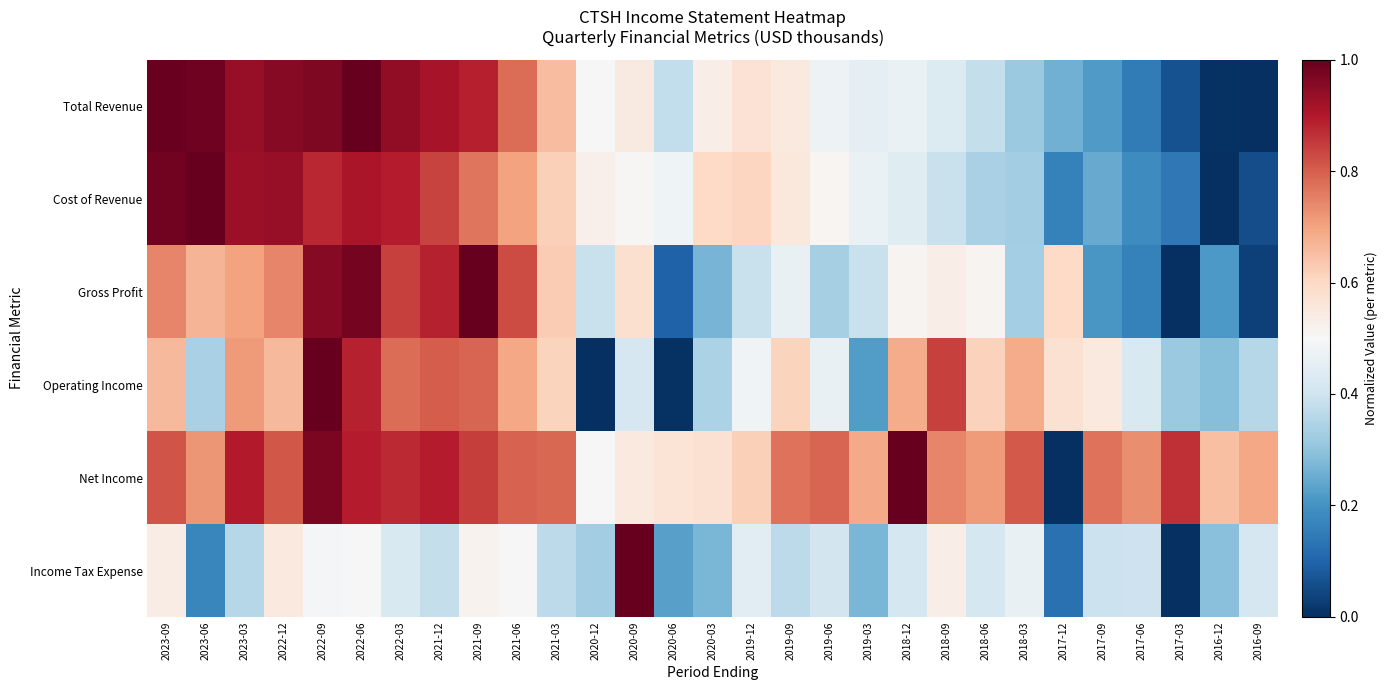

Reading left to right, extract all data points from this chart.

Total Revenue: 2023-09=1.0	2023-06=1.0	2023-03=0.9	2022-12=1.0	2022-09=1.0	2022-06=1.0	2022-03=0.9	2021-12=0.9	2021-09=0.9	2021-06=0.8	2021-03=0.7	2020-12=0.5	2020-09=0.5	2020-06=0.4	2020-03=0.5	2019-12=0.6	2019-09=0.5	2019-06=0.5	2019-03=0.5	2018-12=0.5	2018-09=0.4	2018-06=0.4	2018-03=0.3	2017-12=0.3	2017-09=0.2	2017-06=0.1	2017-03=0.1	2016-12=0.0	2016-09=0.0
Cost of Revenue: 2023-09=1.0	2023-06=1.0	2023-03=0.9	2022-12=0.9	2022-09=0.9	2022-06=0.9	2022-03=0.9	2021-12=0.8	2021-09=0.8	2021-06=0.7	2021-03=0.6	2020-12=0.5	2020-09=0.5	2020-06=0.5	2020-03=0.6	2019-12=0.6	2019-09=0.6	2019-06=0.5	2019-03=0.5	2018-12=0.4	2018-09=0.4	2018-06=0.3	2018-03=0.3	2017-12=0.2	2017-09=0.2	2017-06=0.2	2017-03=0.1	2016-12=0.0	2016-09=0.1
Gross Profit: 2023-09=0.7	2023-06=0.7	2023-03=0.7	2022-12=0.7	2022-09=1.0	2022-06=1.0	2022-03=0.8	2021-12=0.9	2021-09=1.0	2021-06=0.8	2021-03=0.6	2020-12=0.4	2020-09=0.6	2020-06=0.1	2020-03=0.3	2019-12=0.4	2019-09=0.5	2019-06=0.3	2019-03=0.4	2018-12=0.5	2018-09=0.5	2018-06=0.5	2018-03=0.3	2017-12=0.6	2017-09=0.2	2017-06=0.2	2017-03=0.0	2016-12=0.2	2016-09=0.0
Operating Income: 2023-09=0.7	2023-06=0.3	2023-03=0.7	2022-12=0.7	2022-09=1.0	2022-06=0.9	2022-03=0.8	2021-12=0.8	2021-09=0.8	2021-06=0.7	2021-03=0.6	2020-12=0.0	2020-09=0.4	2020-06=0.0	2020-03=0.3	2019-12=0.5	2019-09=0.6	2019-06=0.5	2019-03=0.2	2018-12=0.7	2018-09=0.8	2018-06=0.6	2018-03=0.7	2017-12=0.6	2017-09=0.5	2017-06=0.4	2017-03=0.3	2016-12=0.3	2016-09=0.4
Net Income: 2023-09=0.8	2023-06=0.7	2023-03=0.9	2022-12=0.8	2022-09=1.0	2022-06=0.9	2022-03=0.9	2021-12=0.9	2021-09=0.8	2021-06=0.8	2021-03=0.8	2020-12=0.5	2020-09=0.5	2020-06=0.6	2020-03=0.6	2019-12=0.6	2019-09=0.8	2019-06=0.8	2019-03=0.7	2018-12=1.0	2018-09=0.7	2018-06=0.7	2018-03=0.8	2017-12=0.0	2017-09=0.8	2017-06=0.7	2017-03=0.9	2016-12=0.7	2016-09=0.7
Income Tax Expense: 2023-09=0.5	2023-06=0.2	2023-03=0.4	2022-12=0.5	2022-09=0.5	2022-06=0.5	2022-03=0.4	2021-12=0.4	2021-09=0.5	2021-06=0.5	2021-03=0.4	2020-12=0.3	2020-09=1.0	2020-06=0.2	2020-03=0.3	2019-12=0.4	2019-09=0.4	2019-06=0.4	2019-03=0.3	2018-12=0.4	2018-09=0.5	2018-06=0.4	2018-03=0.5	2017-12=0.1	2017-09=0.4	2017-06=0.4	2017-03=0.0	2016-12=0.3	2016-09=0.4